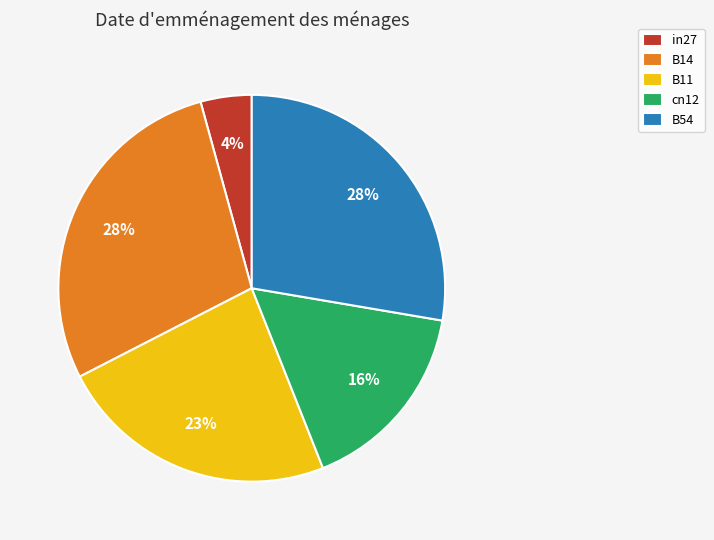

To the nearest percent, what is the combined percentage of B11 and B14?

52%